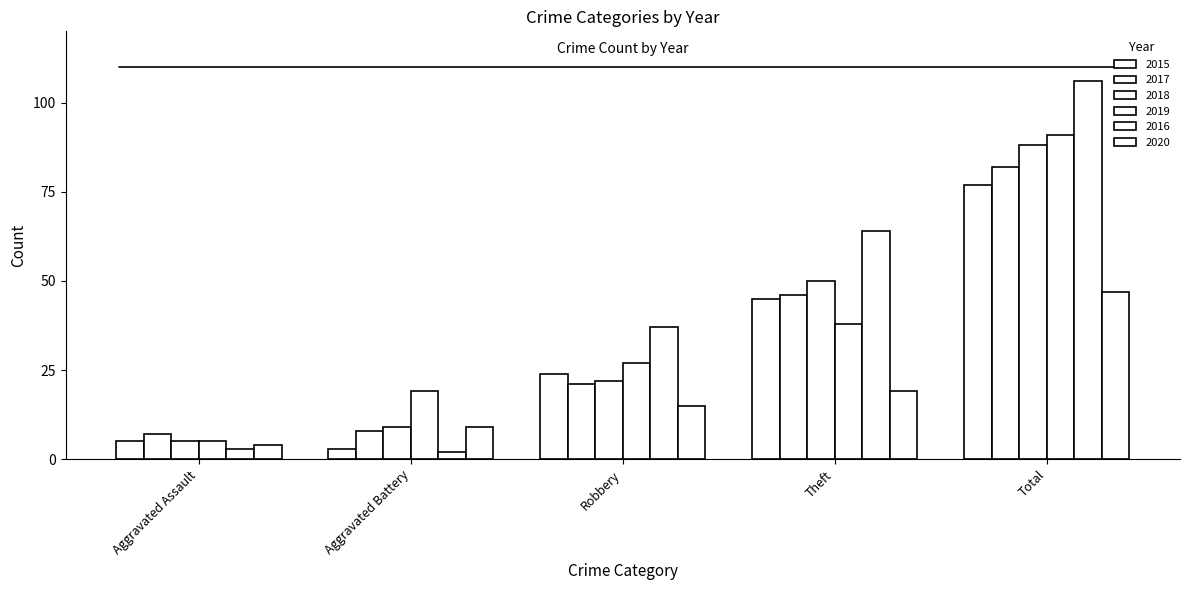

Reading left to right, what are all the values shown in this chart?

2015: Aggravated Assault=5	Aggravated Battery=3	Robbery=24	Theft=45	Total=77
2017: Aggravated Assault=7	Aggravated Battery=8	Robbery=21	Theft=46	Total=82
2018: Aggravated Assault=5	Aggravated Battery=9	Robbery=22	Theft=50	Total=88
2019: Aggravated Assault=5	Aggravated Battery=19	Robbery=27	Theft=38	Total=91
2016: Aggravated Assault=3	Aggravated Battery=2	Robbery=37	Theft=64	Total=106
2020: Aggravated Assault=4	Aggravated Battery=9	Robbery=15	Theft=19	Total=47